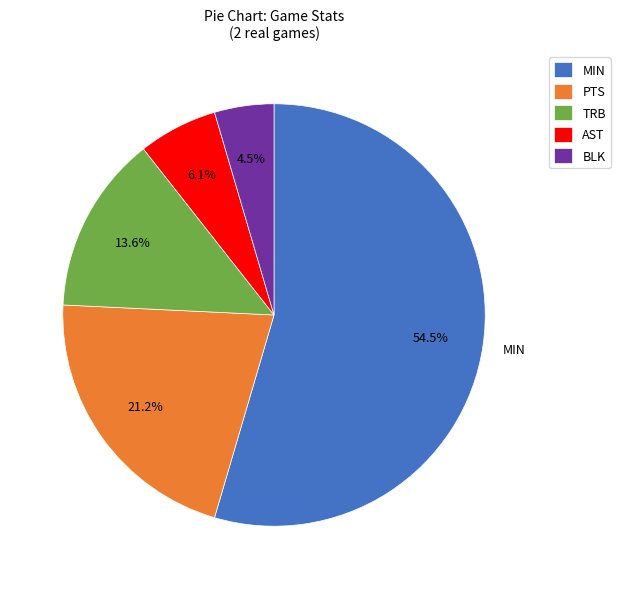

Rank the categories by value from lowest to highest.

BLK, AST, TRB, PTS, MIN